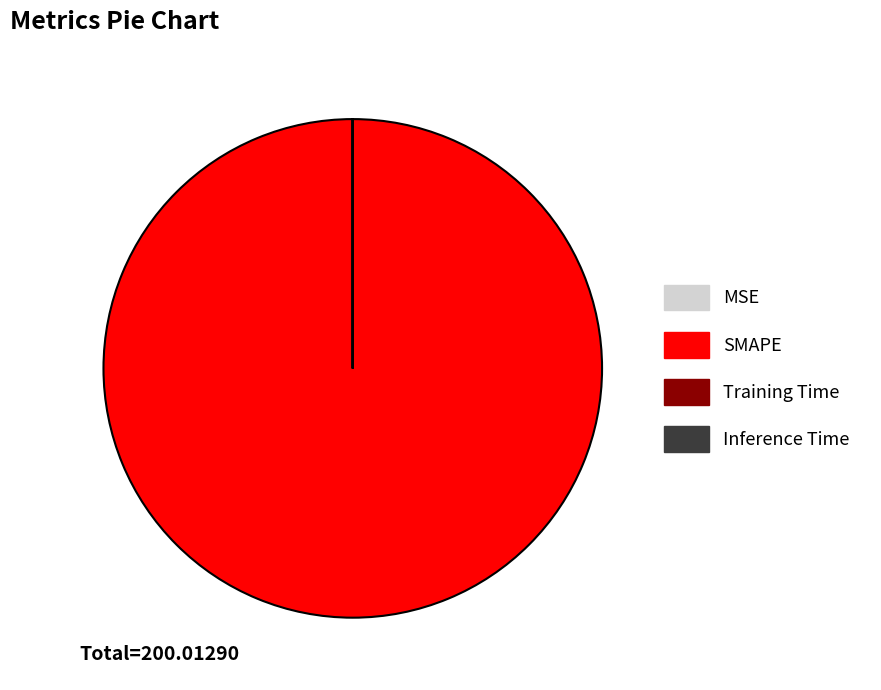

Which slice is the largest?

SMAPE